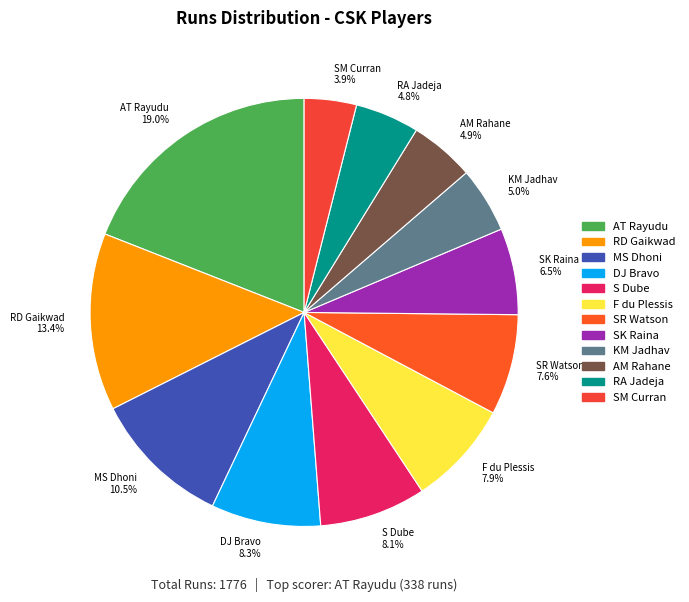

Count the number of slices in the pie.

12